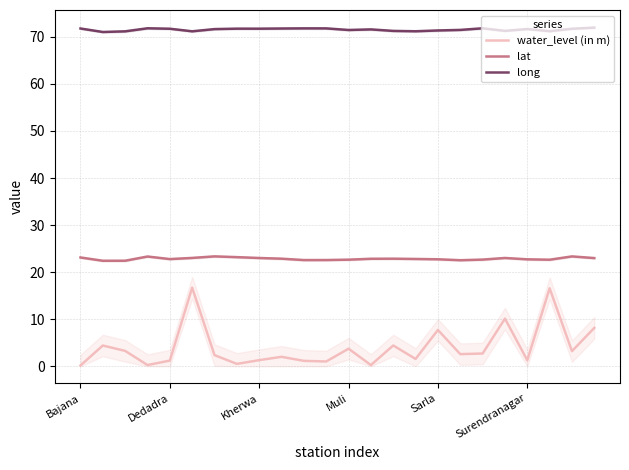

What is the highest value of the water_level (in m) series?

16.7